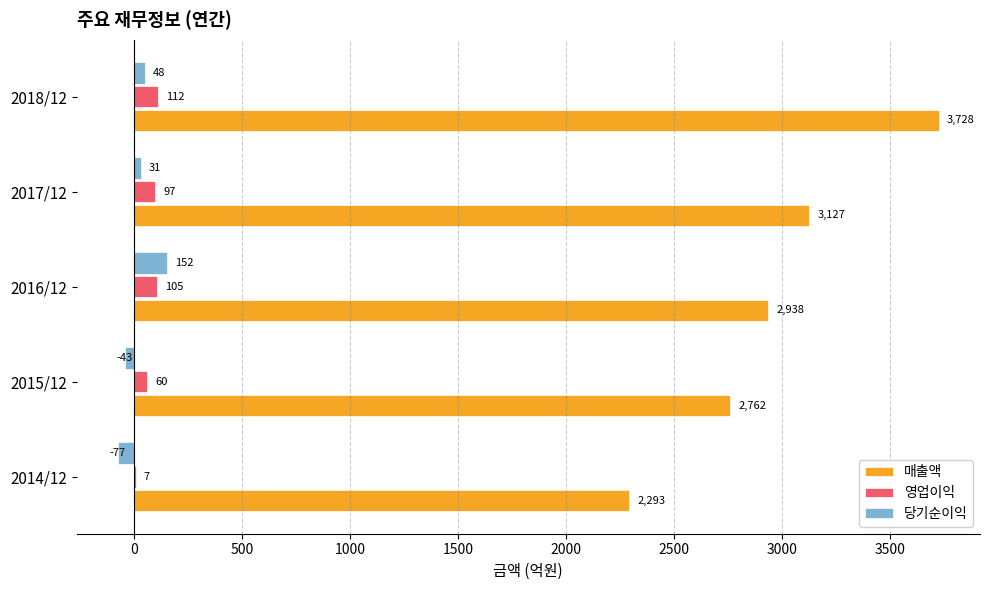

Which series has the largest total across all categories?

매출액